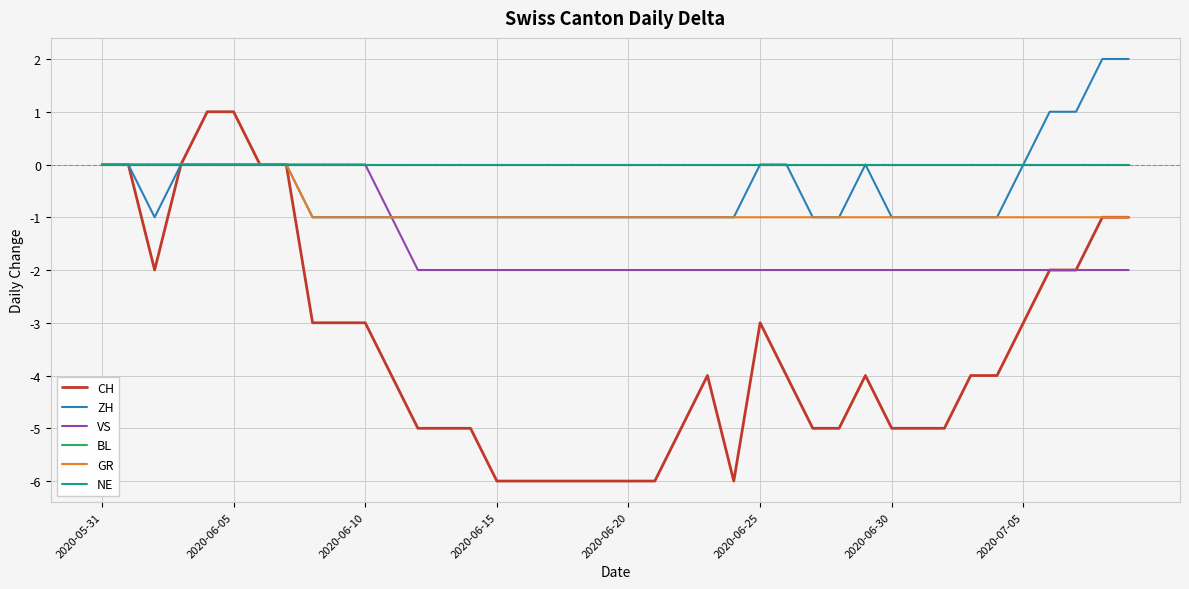

Does the chart display data point markers on the line(s)?

No